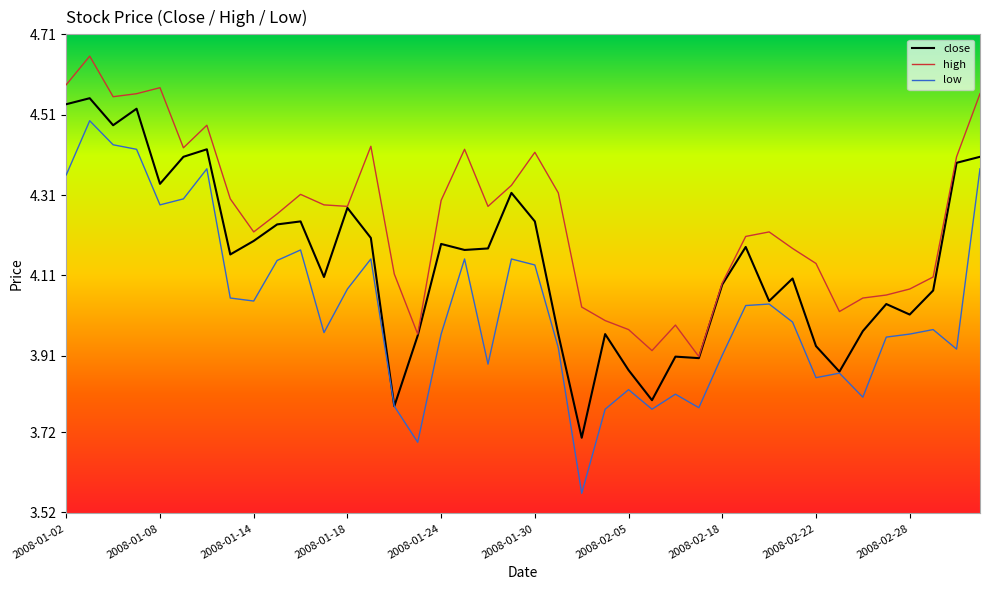

True or false: low and high intersect in this chart.

False